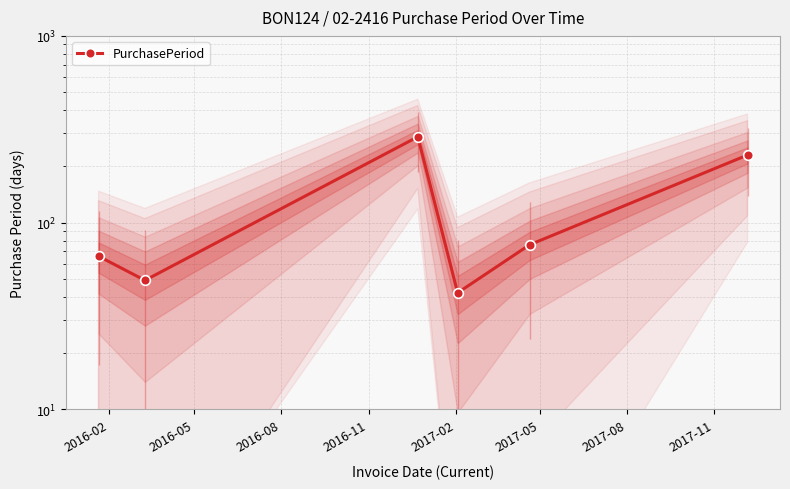

Which has a higher value, 2017-02 or 2016-08?

2016-08